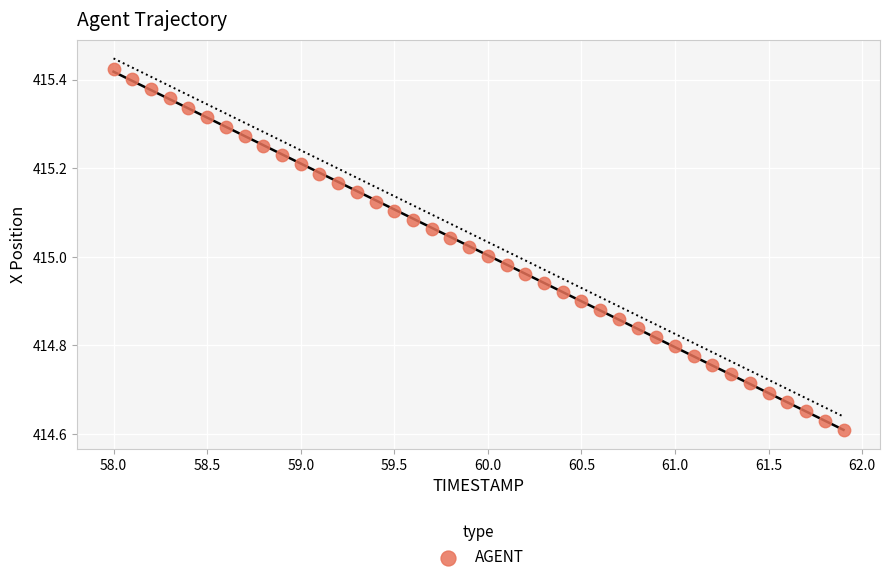

What is the range of Y values (max minus min)?

0.8